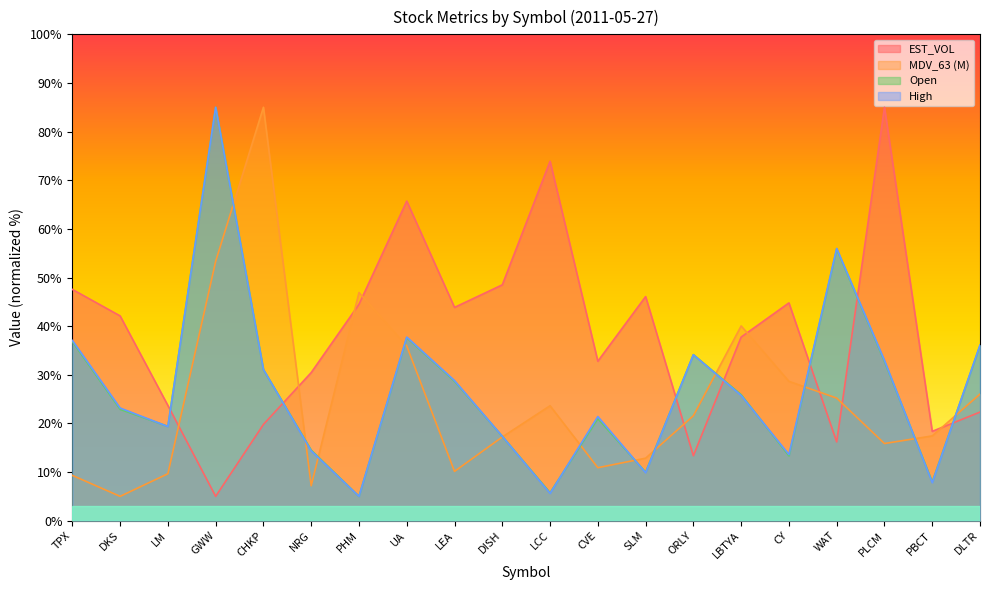

Where is High nearest to the value 45?

UA